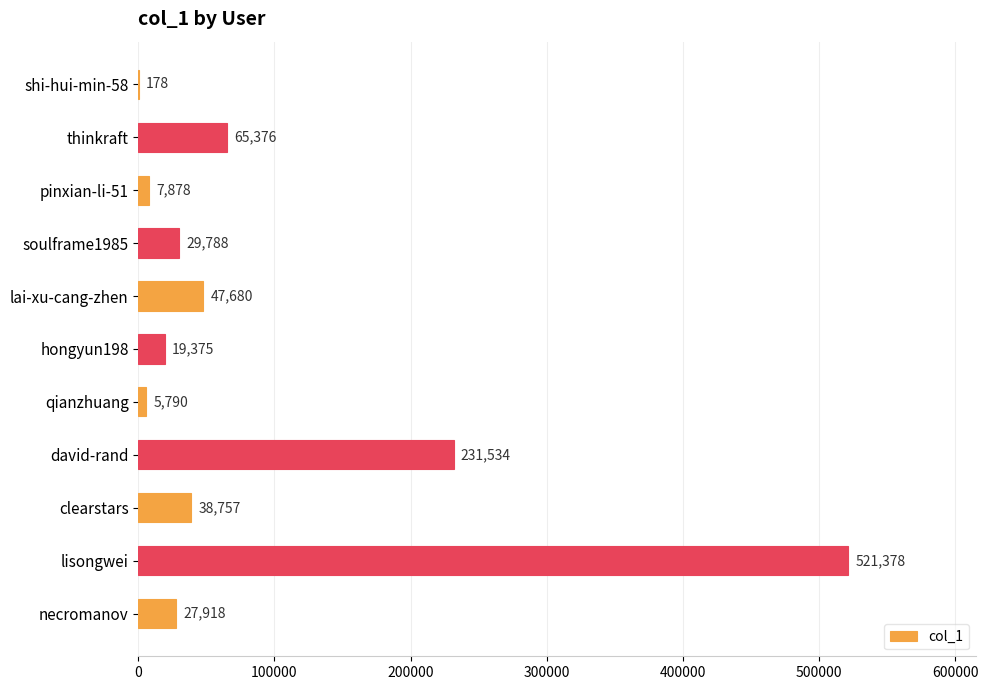

Where is the data nearest to the value 260778?

david-rand